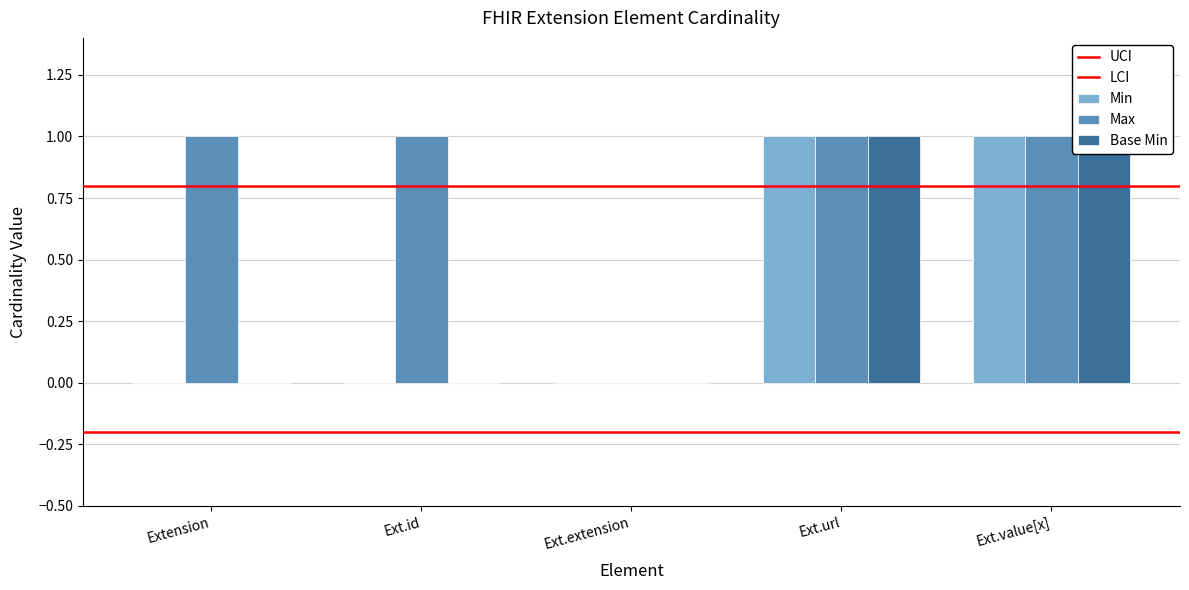

How many bars are there in total?

15